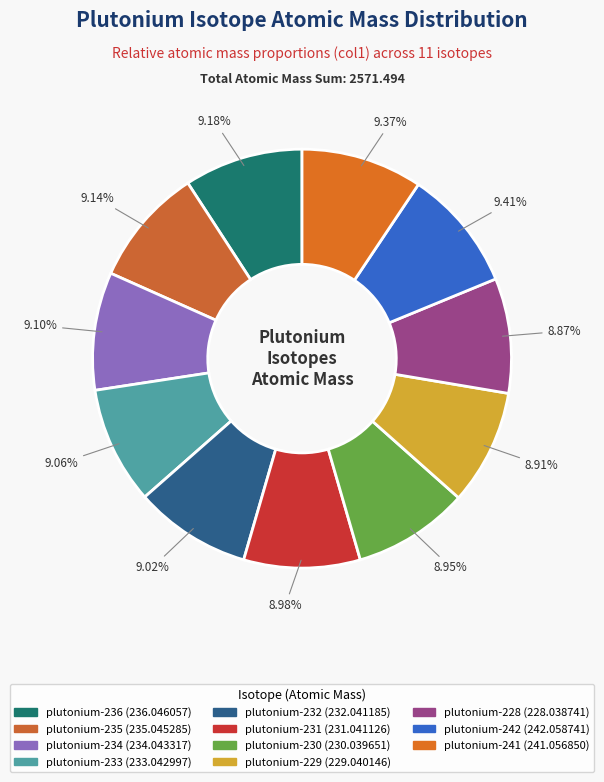

What percentage is the plutonium-233 slice, to the nearest percent?

9%